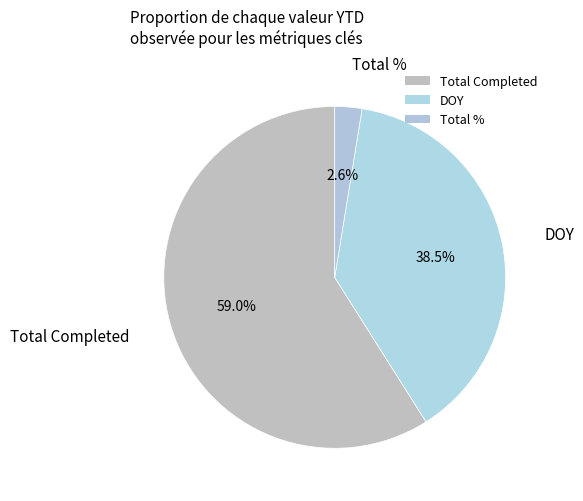

How many slices are in this pie chart?

3